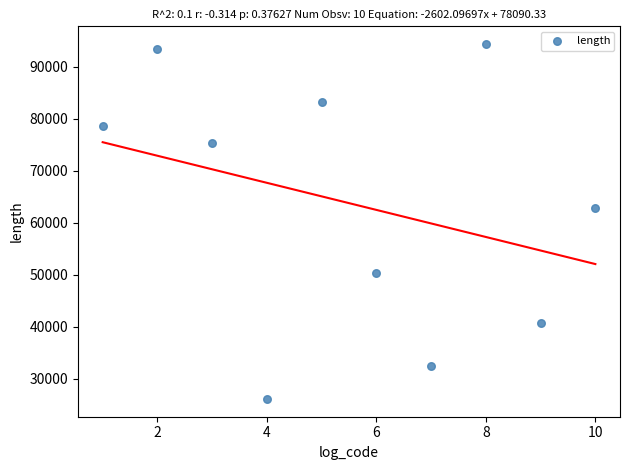

What Y value in the scatter plot is closest to 60243?

62931